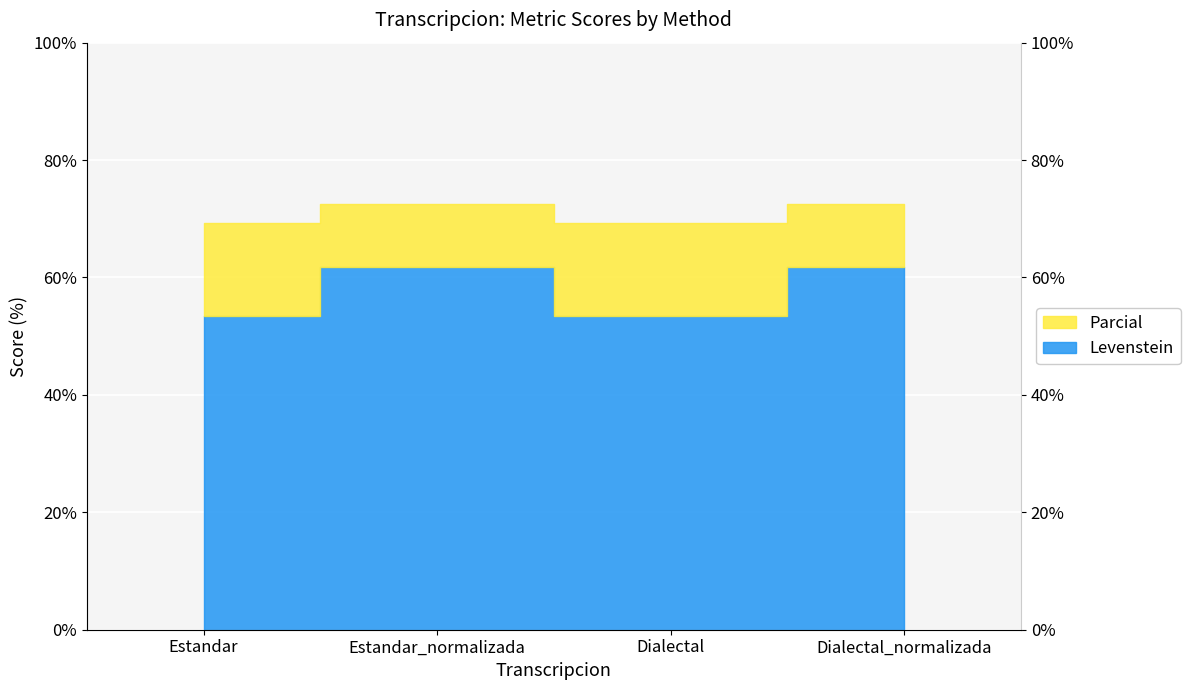

What is the average value of the Levenstein series?

57.7